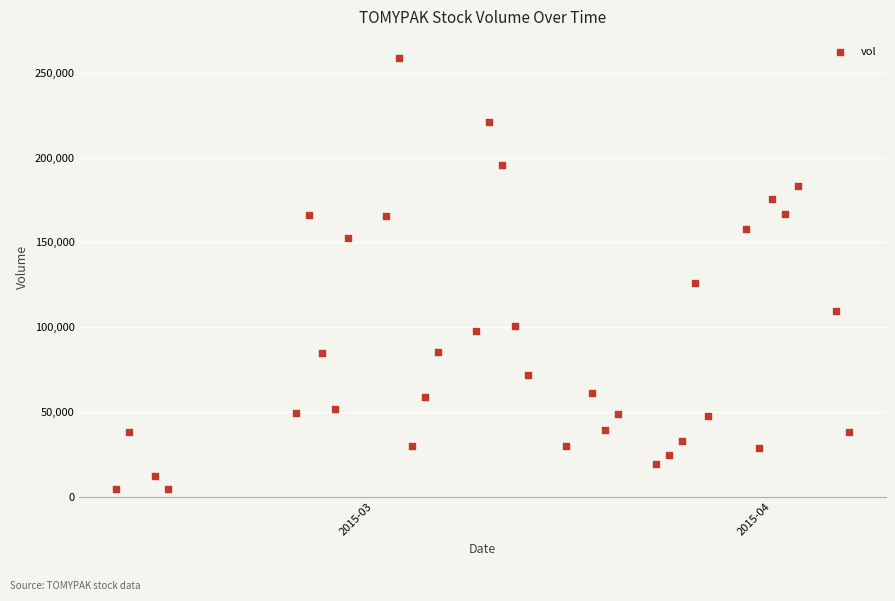

What Y value in the scatter plot is closest to 131500?

126000